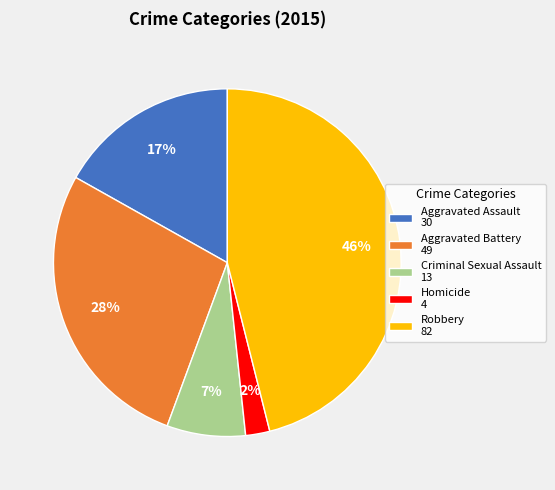

To the nearest percent, what portion does Homicide represent?

2%